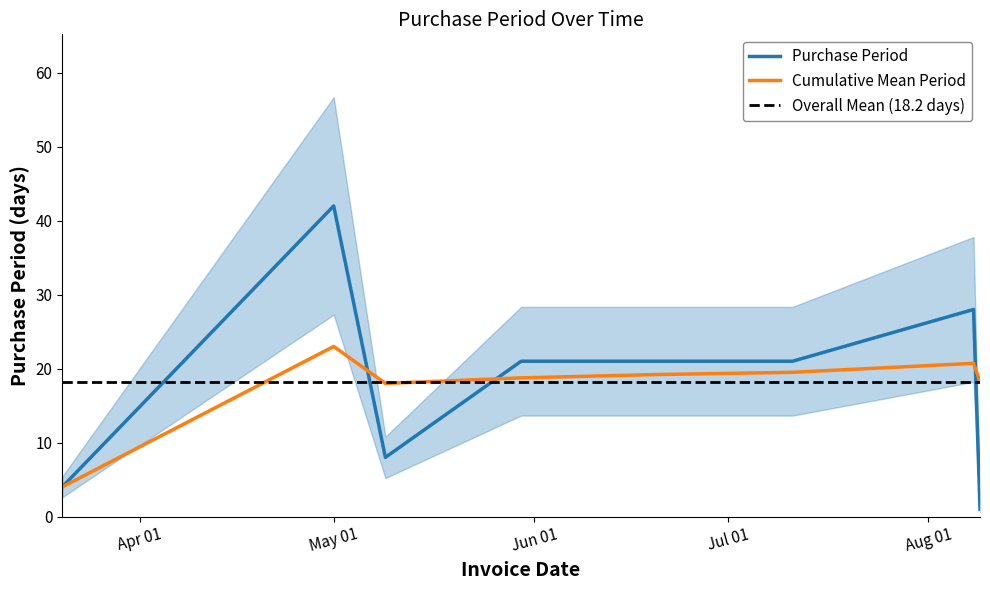

At which label does the data first exceed 21?

May 01